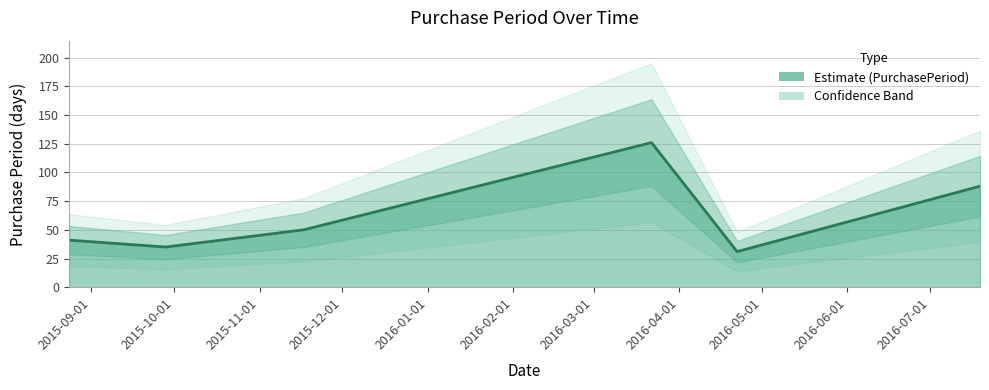

True or false: the data has more than 2 interior local peaks.

False